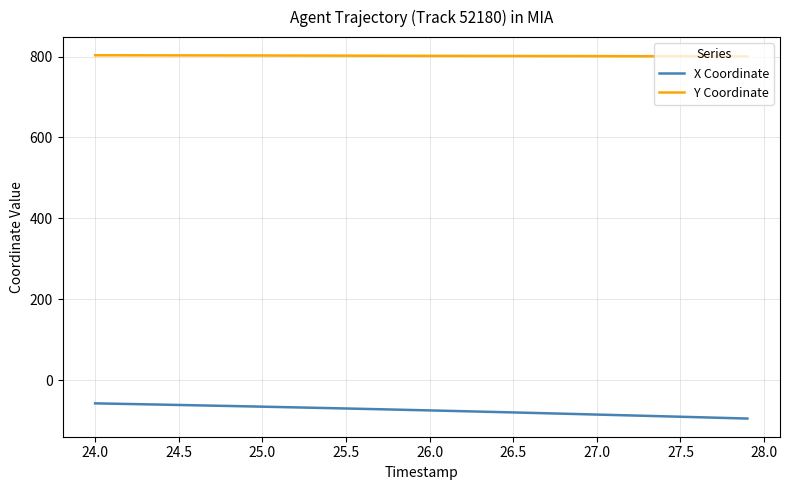

What is the maximum value shown in the chart?

803.2